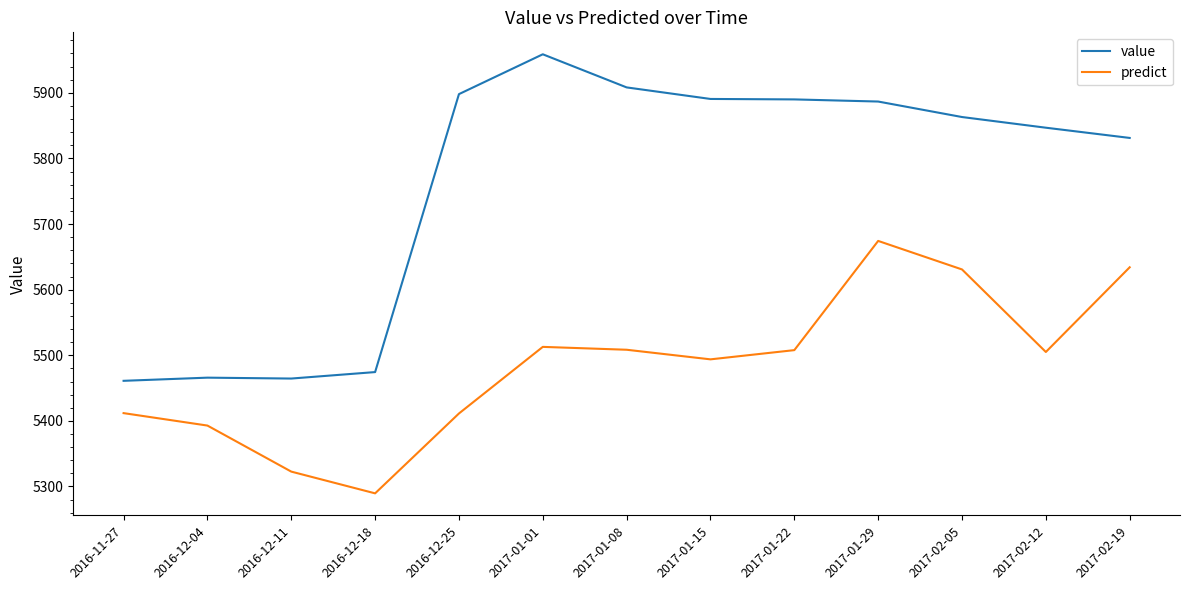

Between 2016-12-04 and 2016-12-18, which series saw the biggest shift?

predict